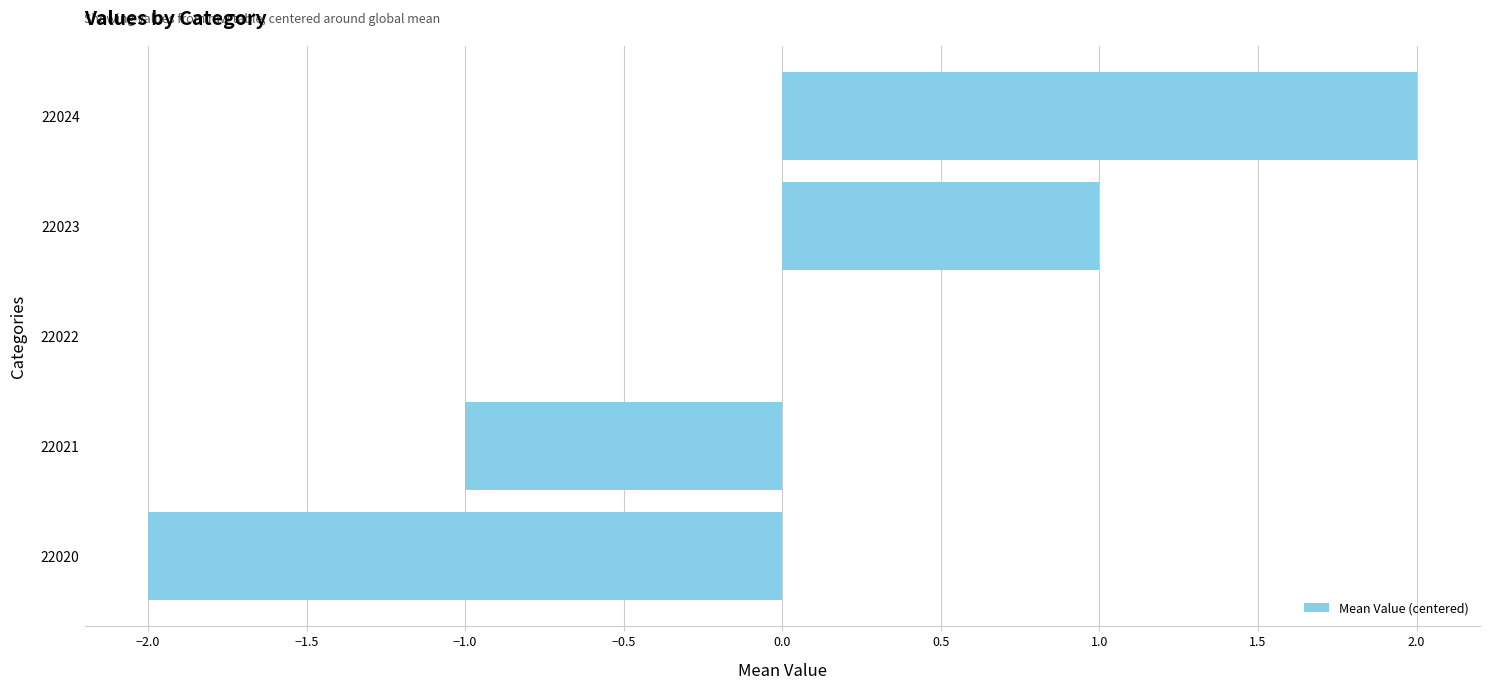

Between 22020 and 22021, which is larger?

22021